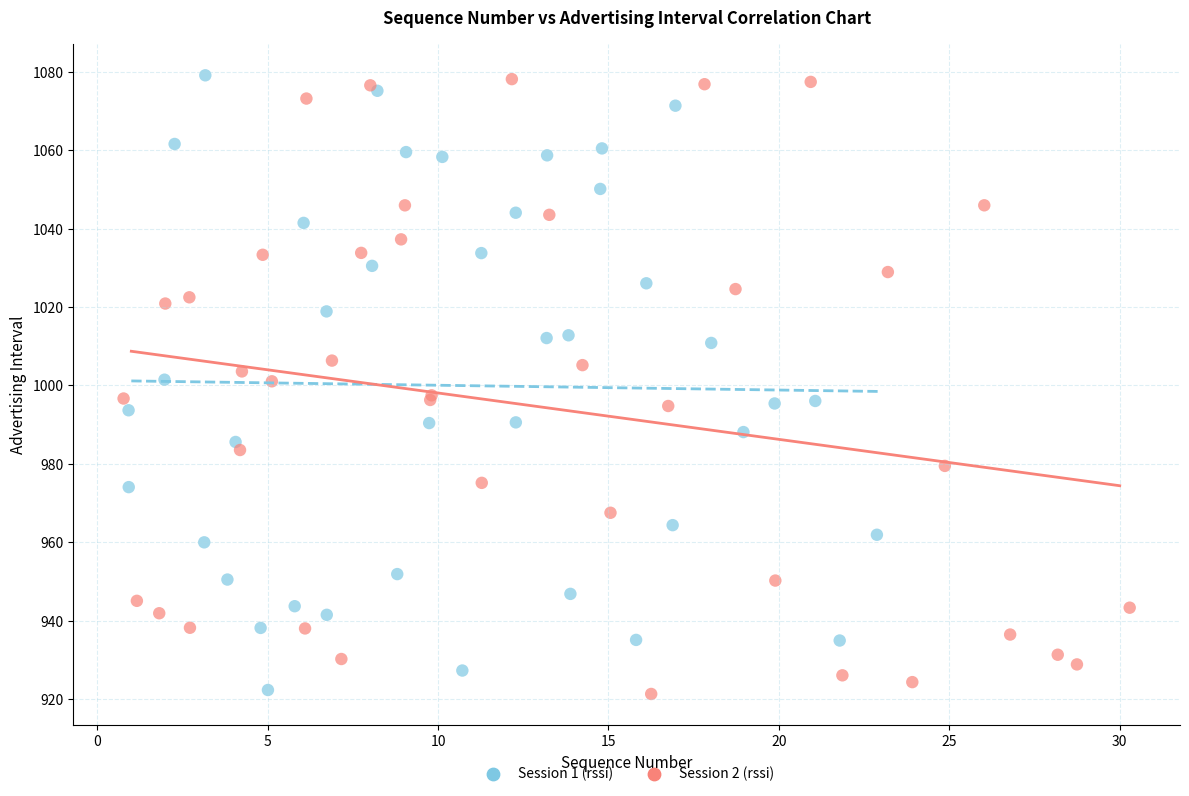

What are all the series names shown in the legend?

Session 1 (rssi), Session 2 (rssi)